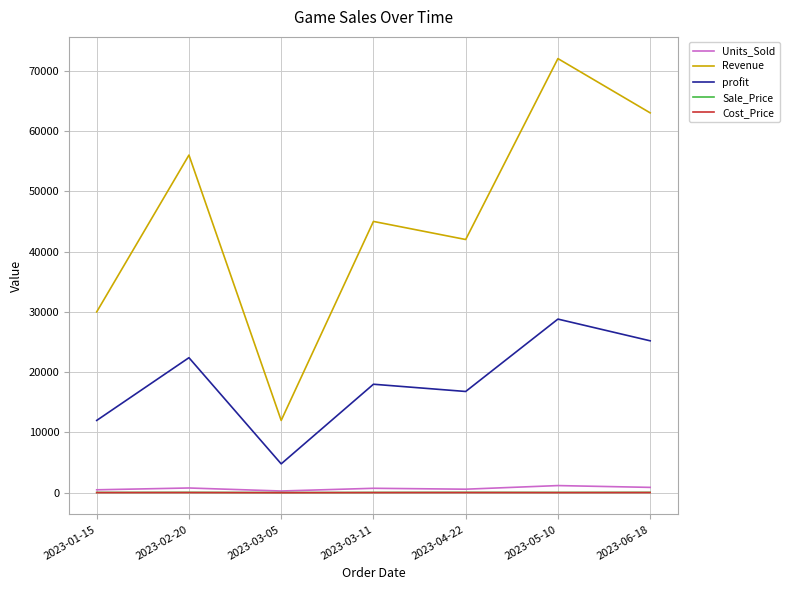

What is the difference between the second highest and minimum values in the Units_Sold series?

600.0